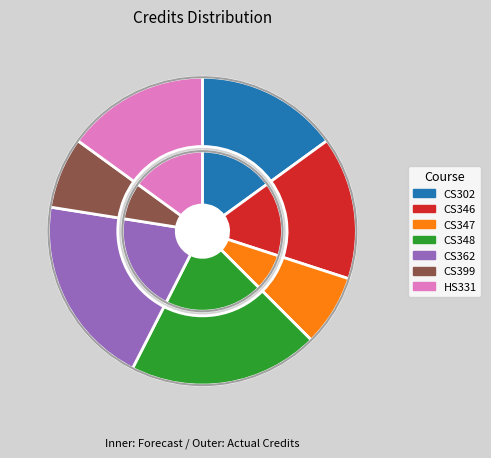

What is the ratio of the value at CS347 to the value at CS399?

1.0